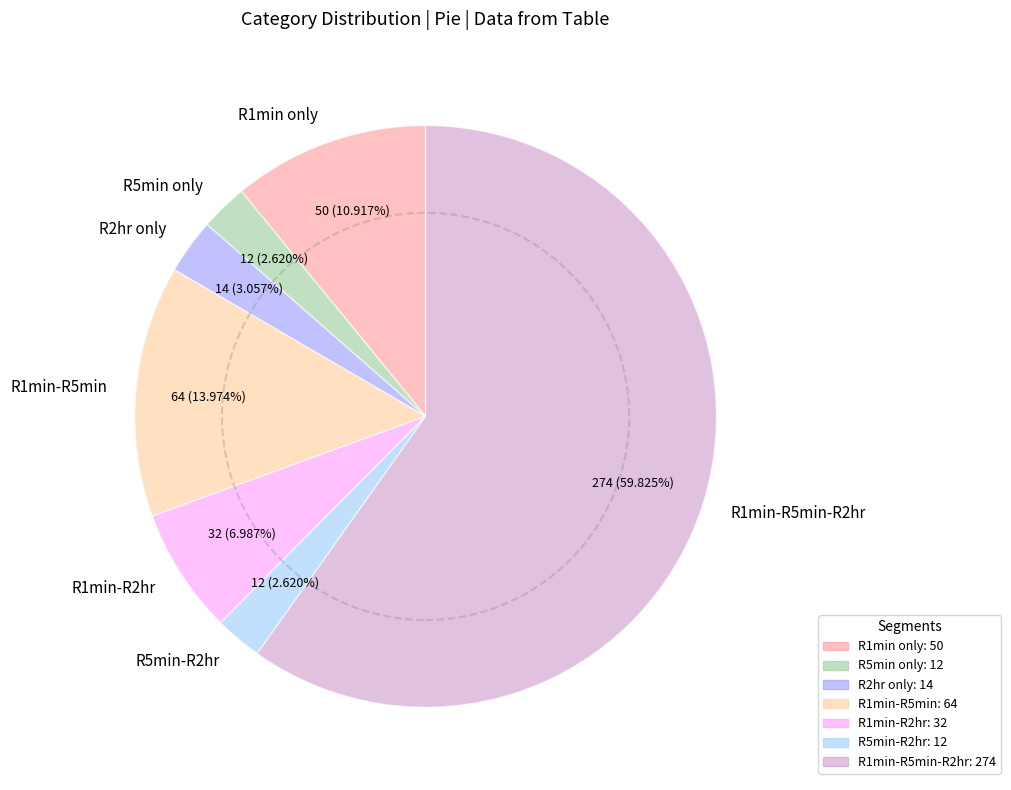

Count the number of slices in the pie.

7